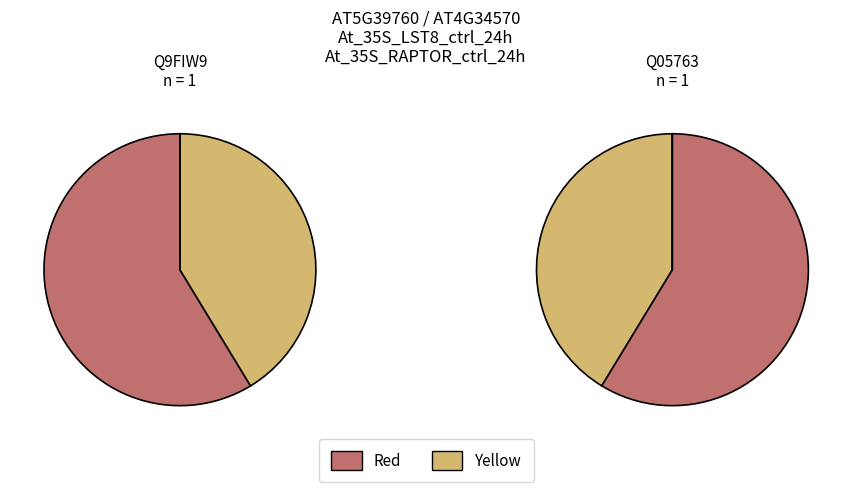

To the nearest percent, what is the difference between the logFC and n_values slice percentages?

17%